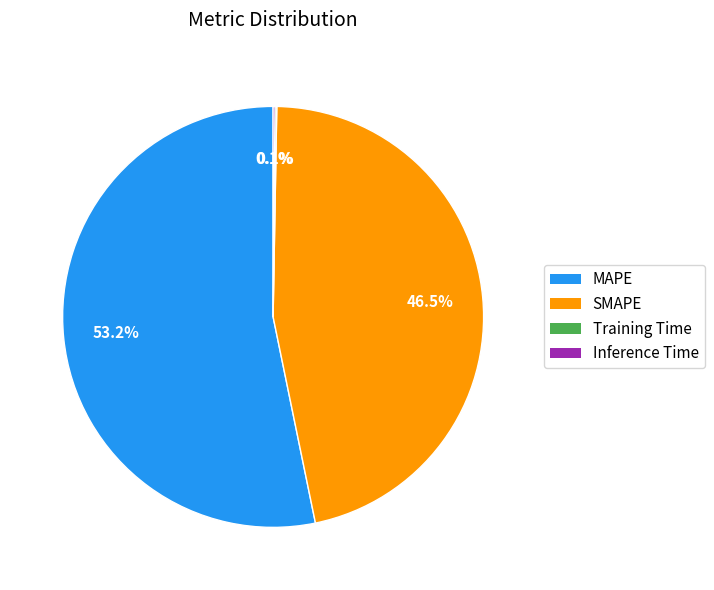

What portion of the pie excludes SMAPE?

53.5%